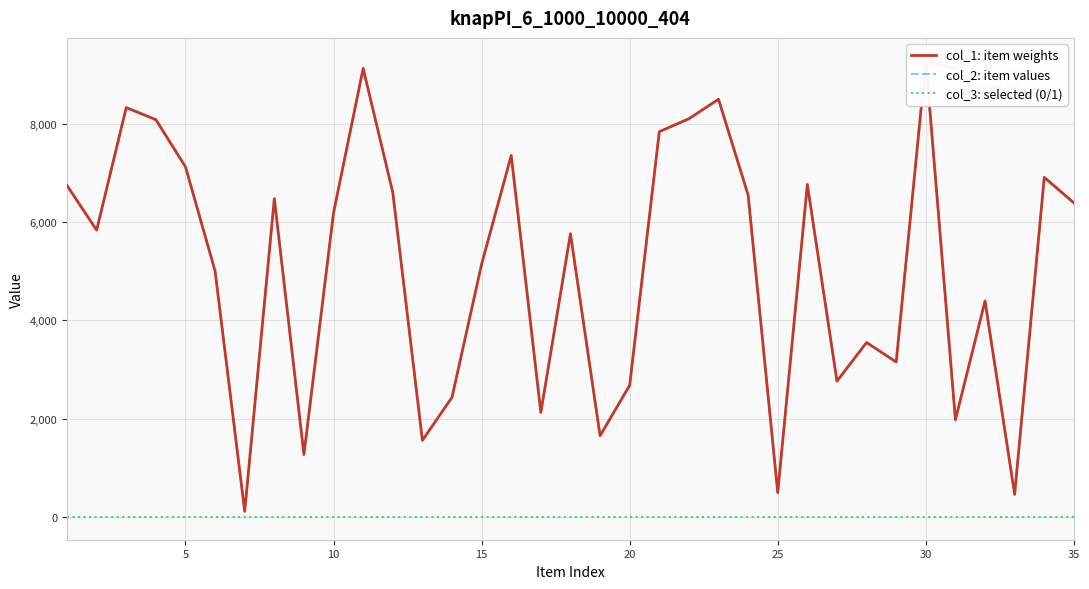

What is the average value of the col_1: item weights series?

5050